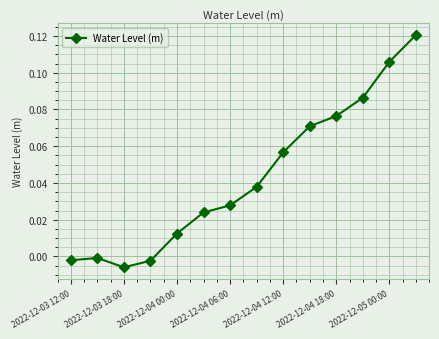

True or false: there are more than 1 points higher than both neighbors.

False